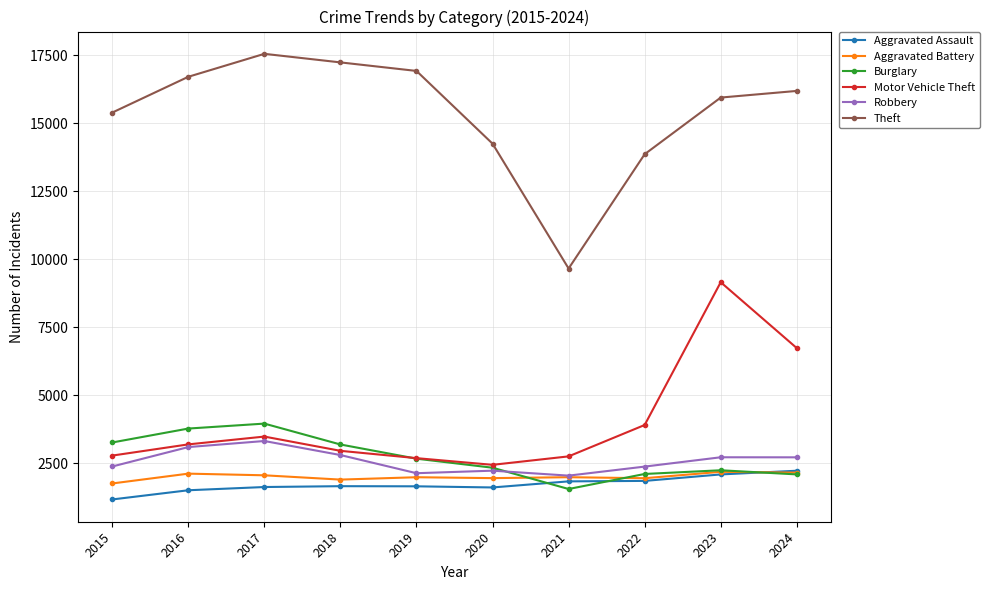

True or false: Motor Vehicle Theft has more than 1 interior local peaks.

True